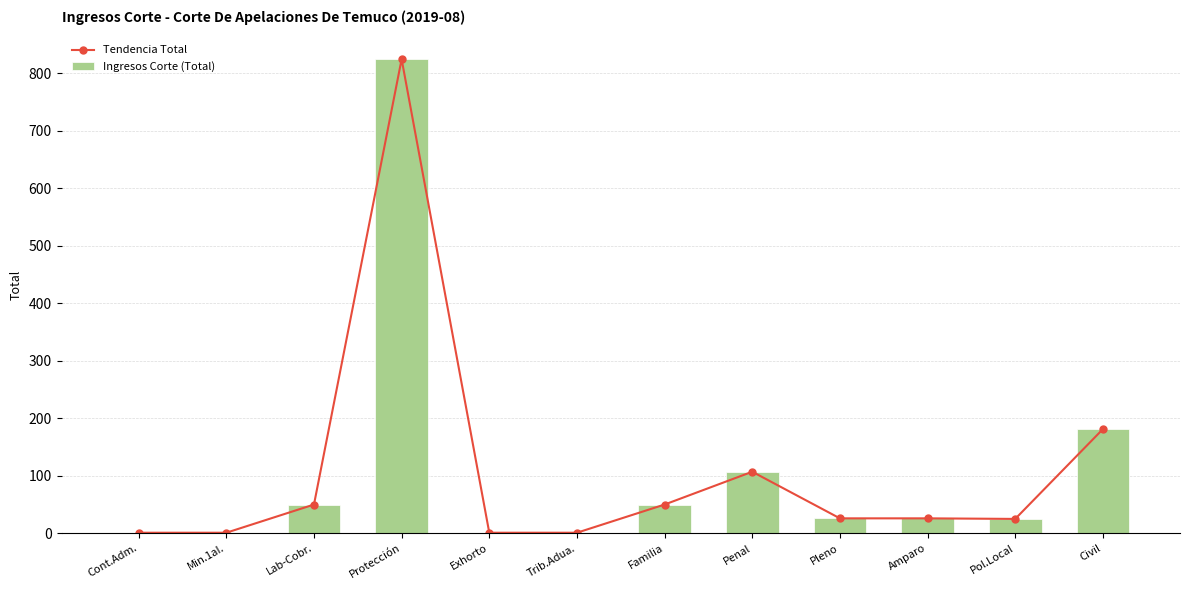

The Ingresos Corte (Total) series shows 1 at Min.1aI.. True or false?

False